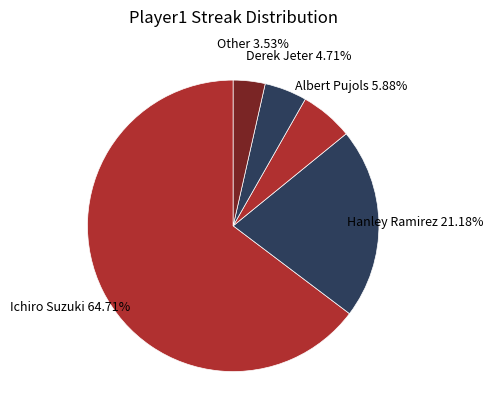

Is there a majority slice in this chart?

Yes